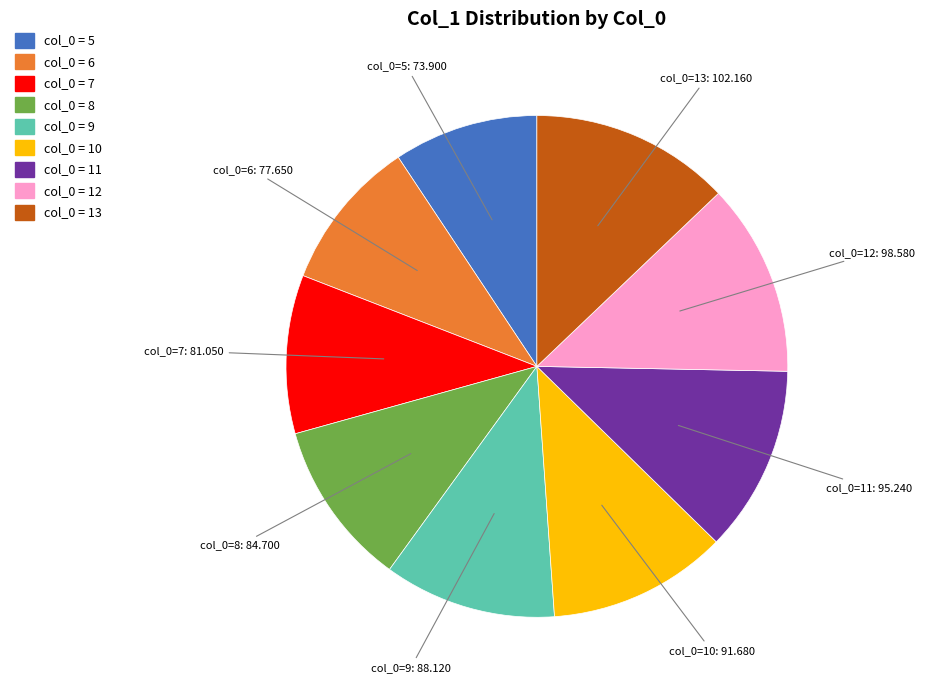

Approximately how many times larger is the value at col_0 = 11 compared to col_0 = 7?

1.2